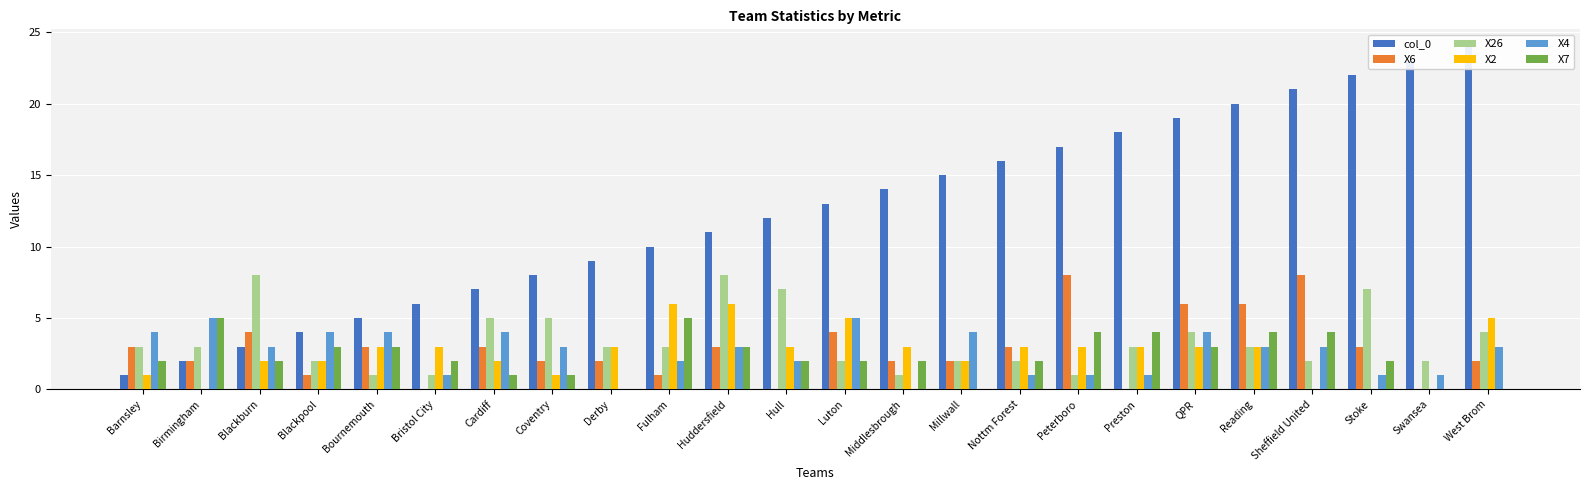

What position from the left is Derby?

9